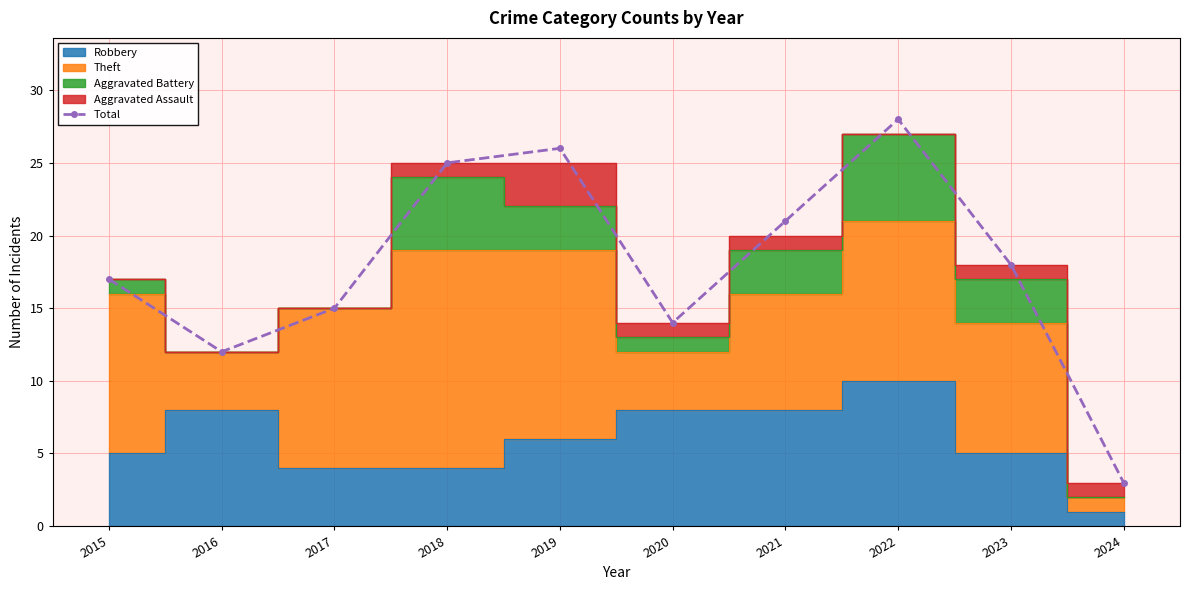

What is the change in value from 2015 to 2016?

-5